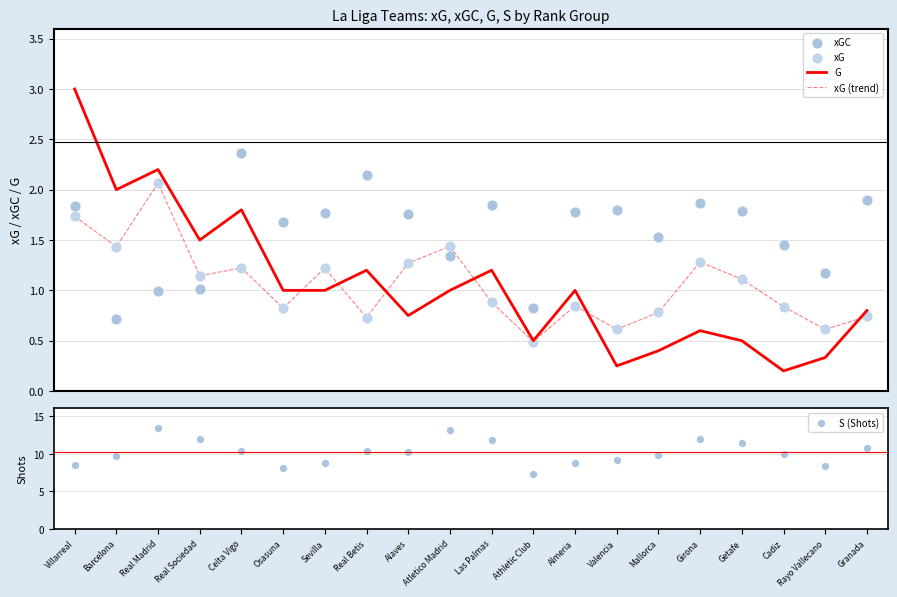

Is the value of G at Celta Vigo greater than the value of xG (trend) at Getafe?

Yes